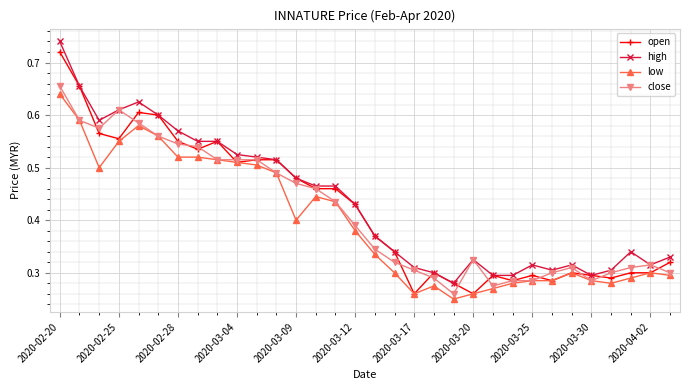

True or false: low has more than 1 interior local peaks.

True